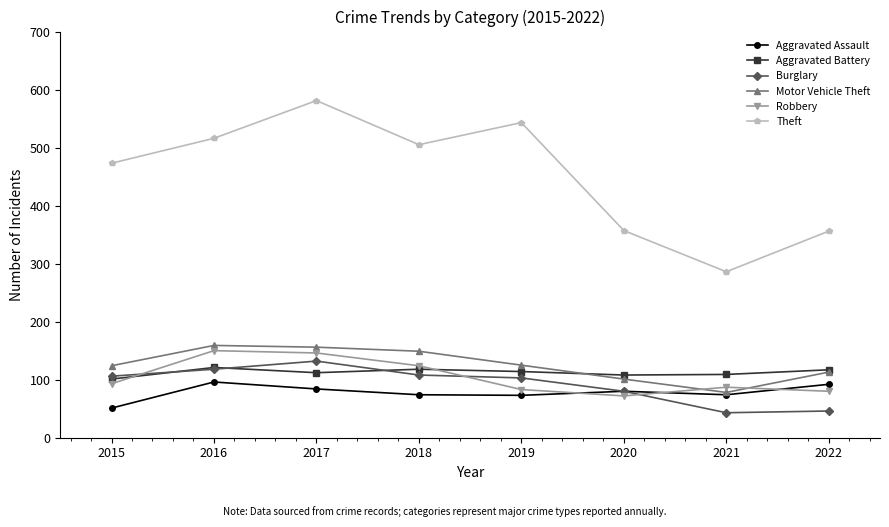

What is the spread (max minus min) of values at 2017?

497